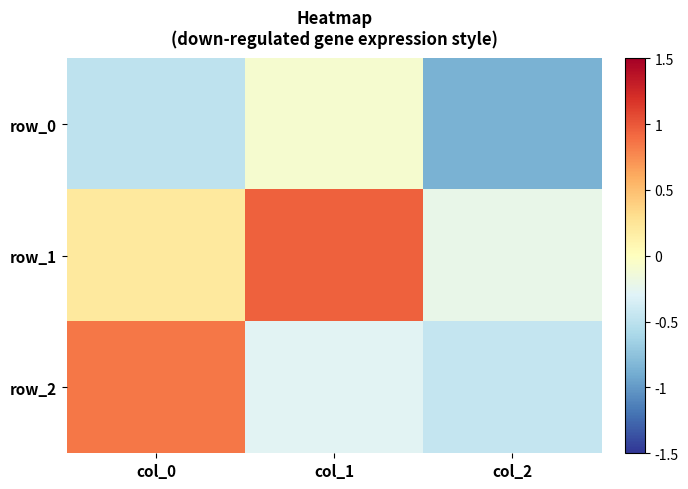

Rank the series by their average value, from highest to lowest.

row_1, row_2, row_0